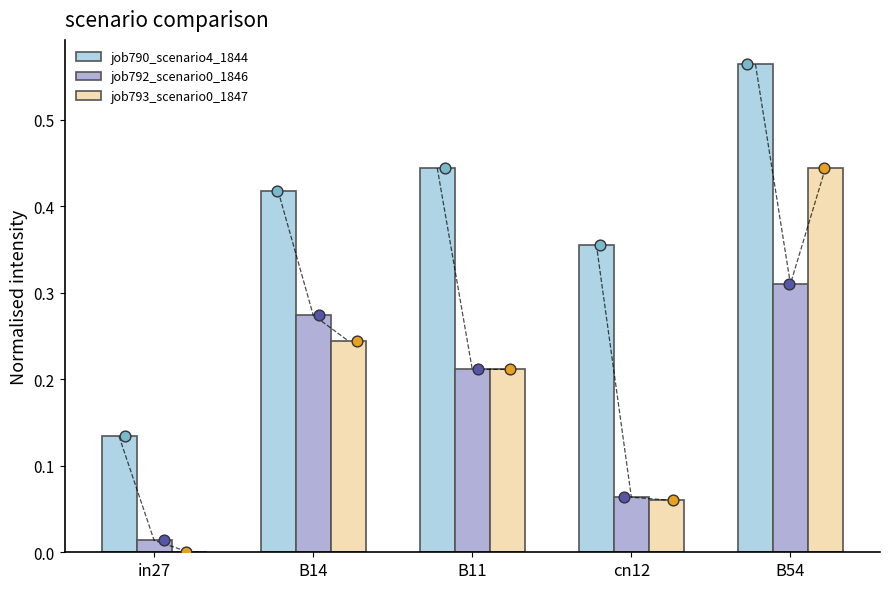

At which category is the sum across all series the highest?

B54